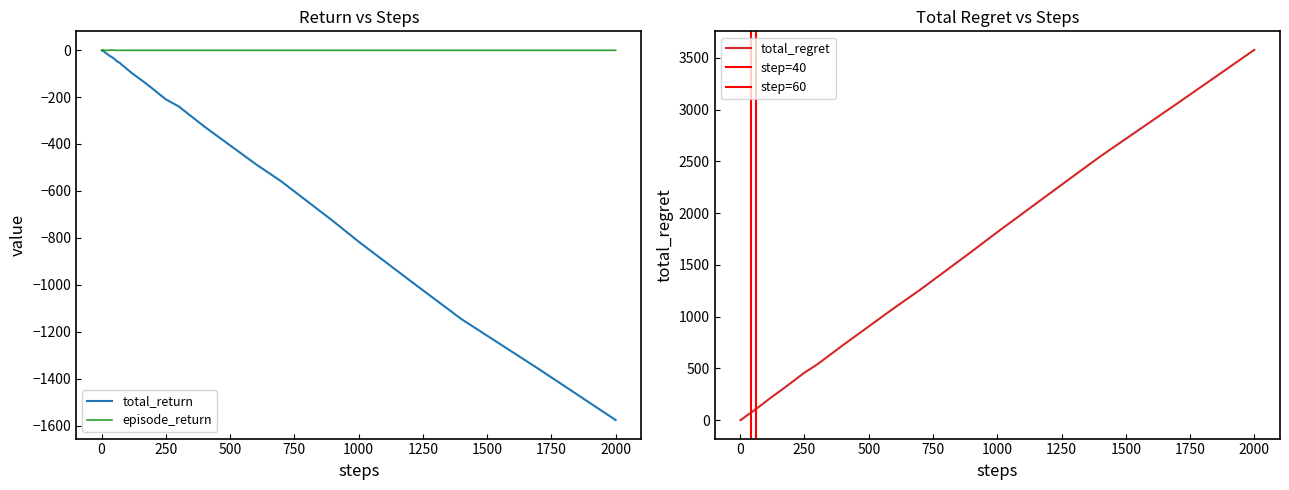

Which series has the largest range (max minus min)?

total_regret